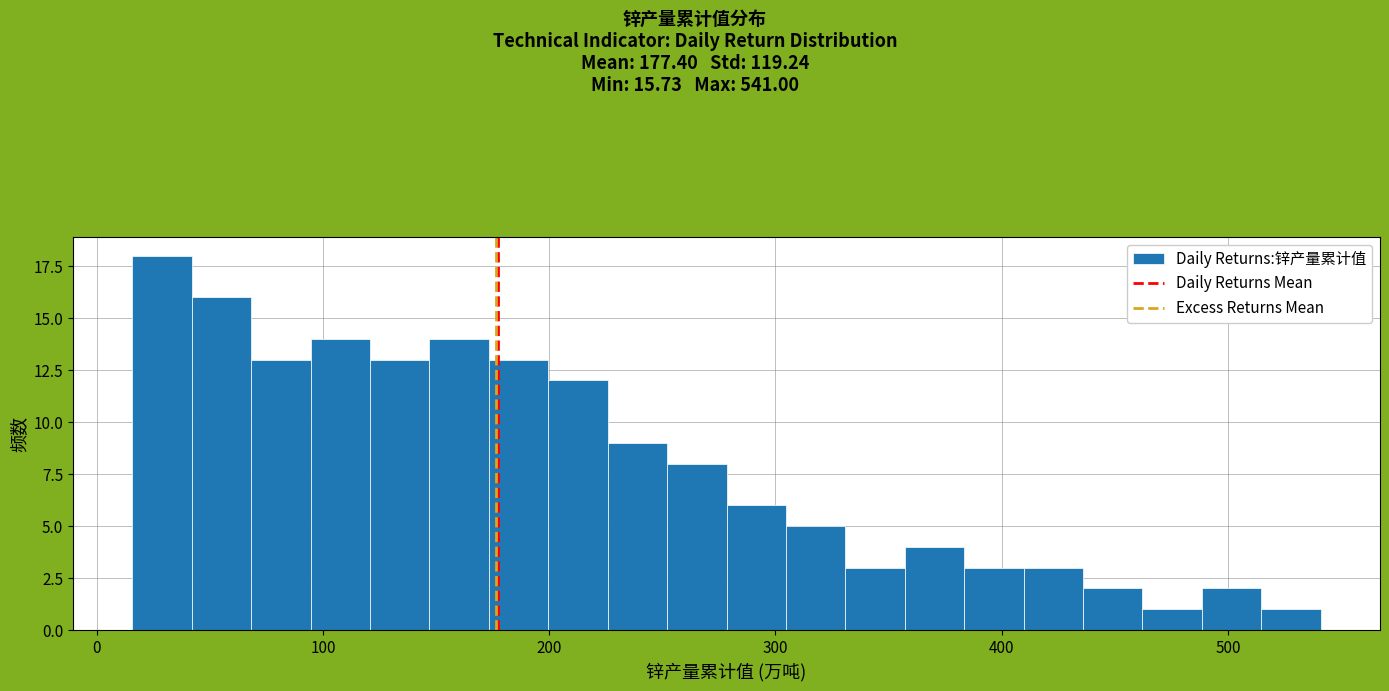

Read against the x-axis, roughly where is the centre of the tallest bar?

30